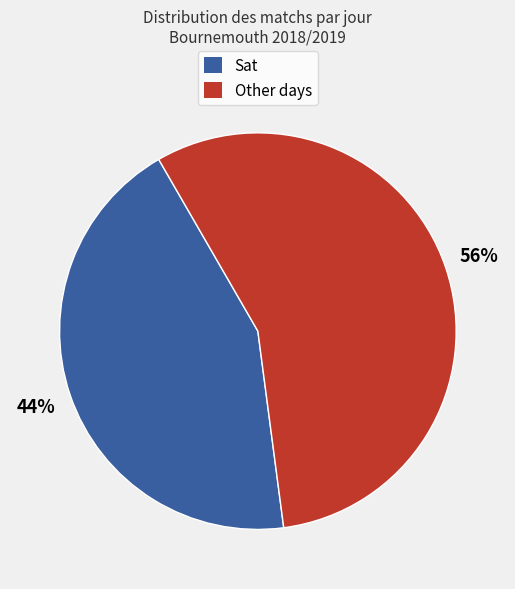

Which has a higher value, Sat or Other days?

Other days